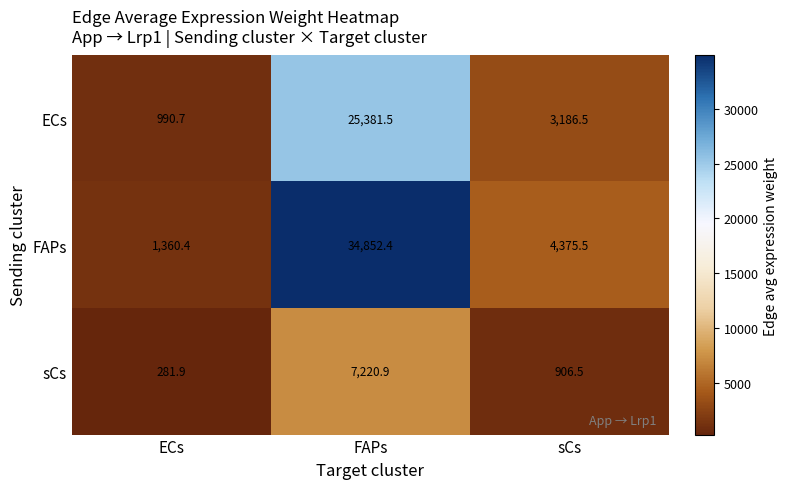

How many distinct data groups are displayed?

3